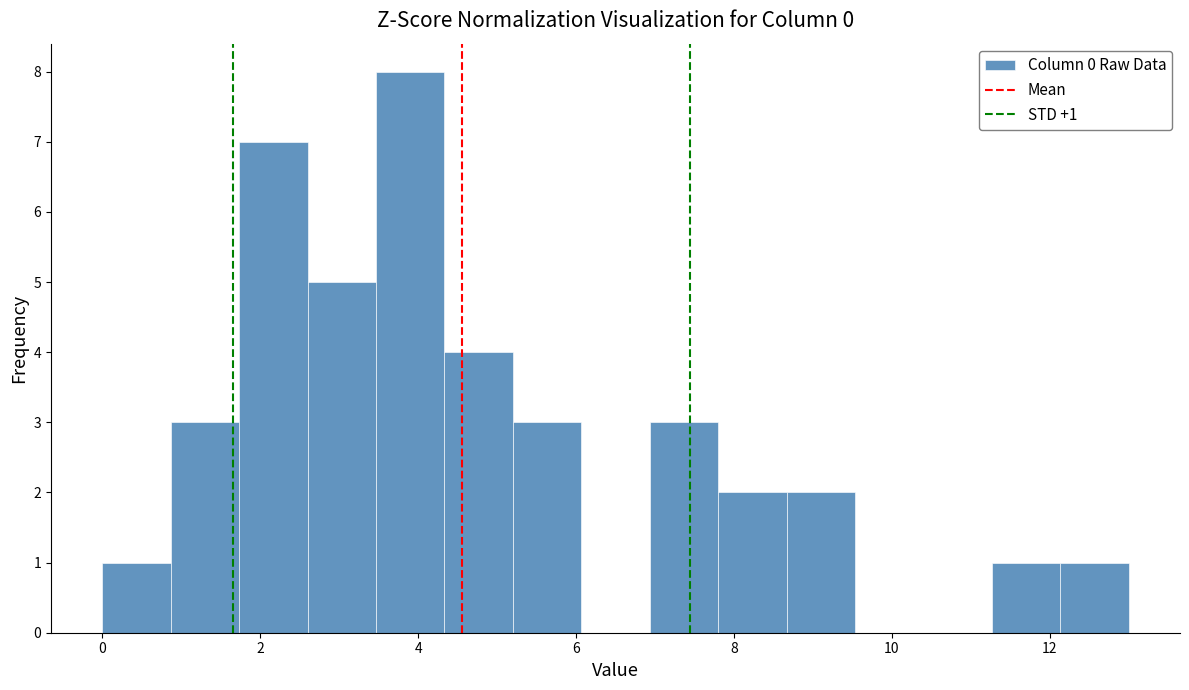

Over which range of the x-axis is the bar tallest?

3.4 to 4.4